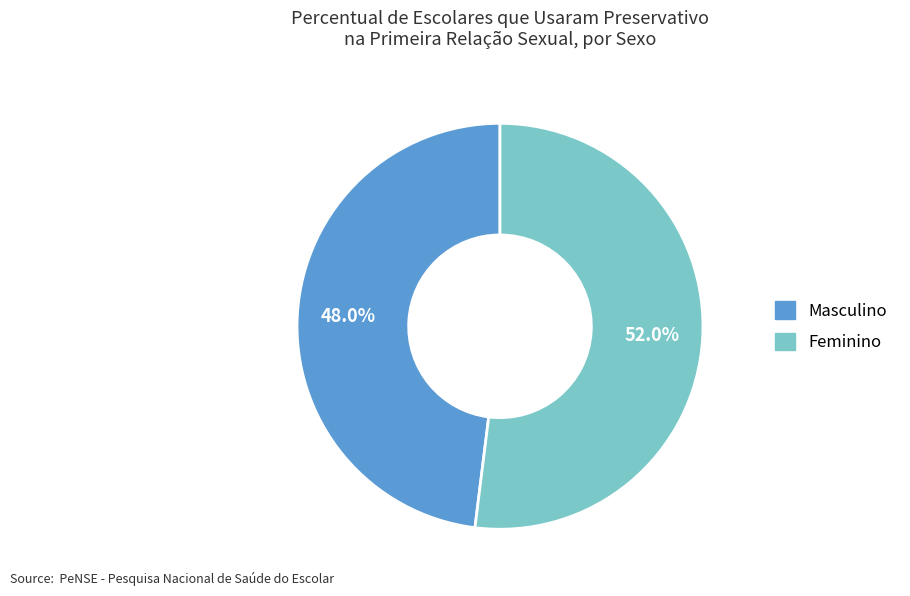

To the nearest percent, what is the difference between the largest and smallest slice percentages?

4%